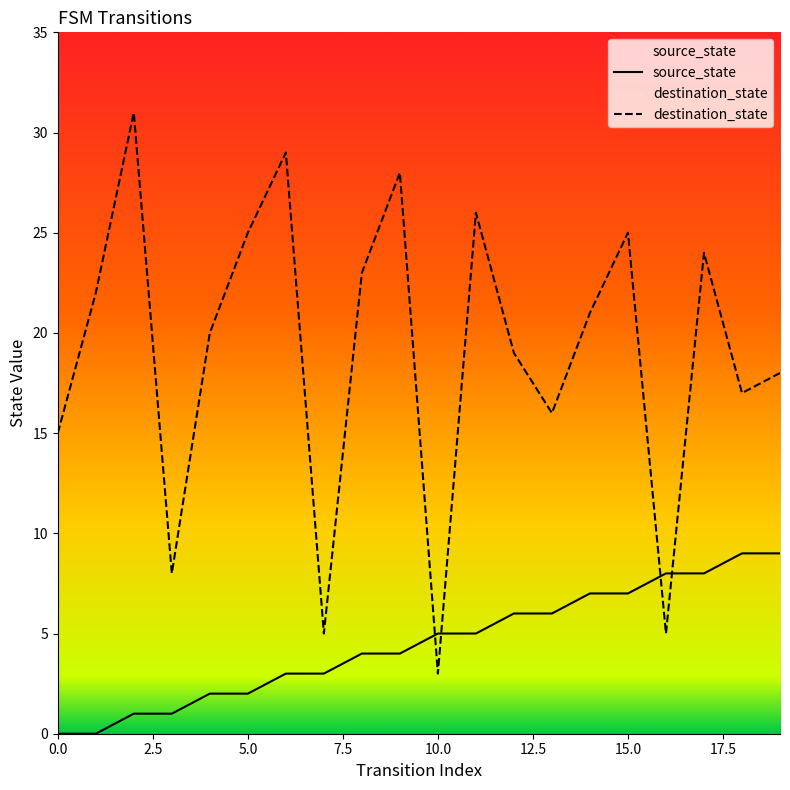

What is the difference between the highest and lowest values at 6?

26